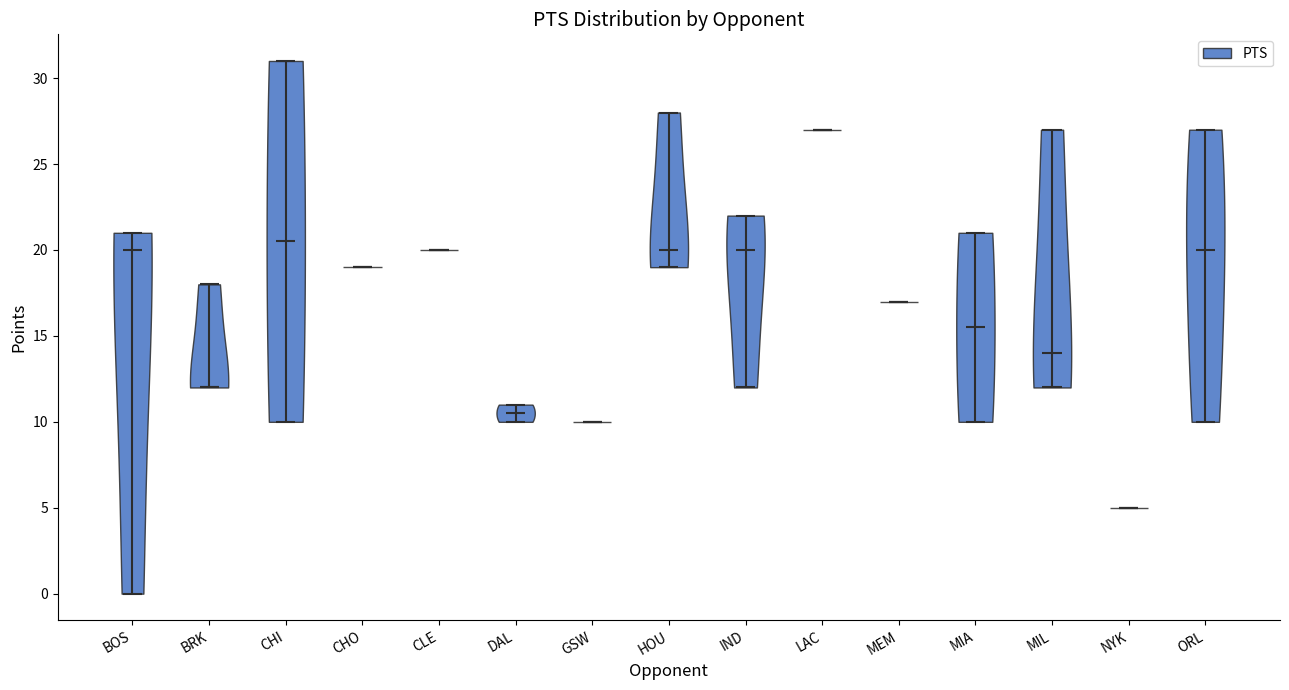

Where does the median line of the violin for IND sit on the y-axis? The values are not printed on the chart, so give them approximately, as read against the axis.

20.0